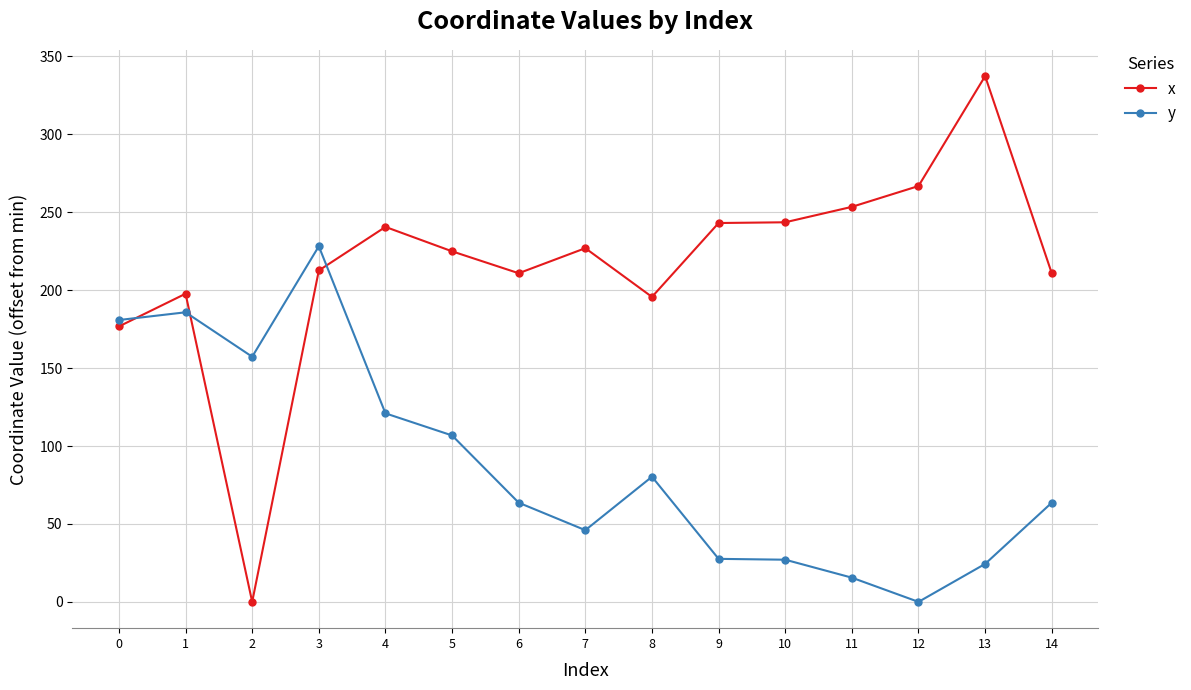

Is the value of y at 1 greater than the value of x at 9?

No